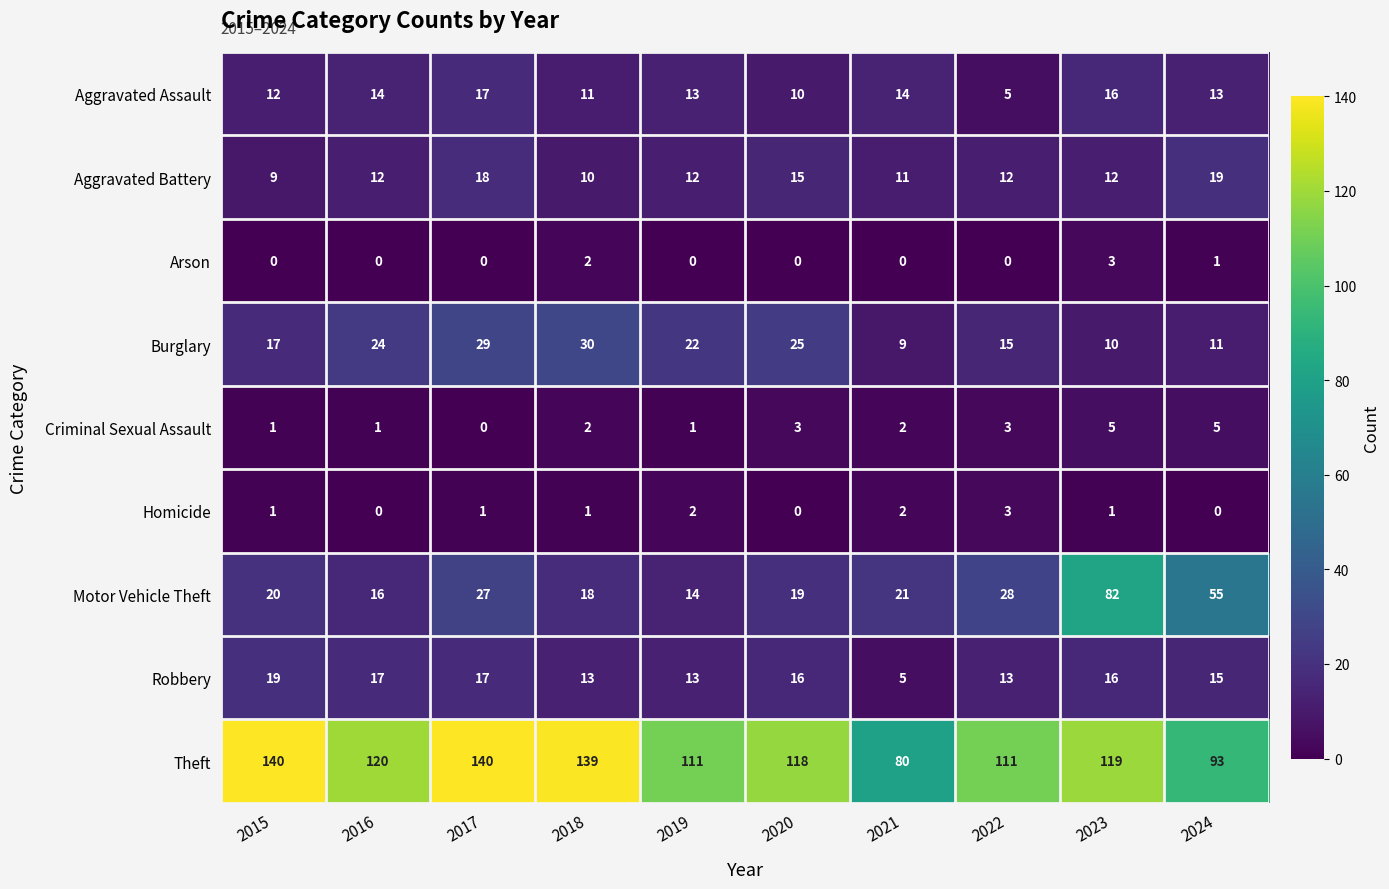

Which series has the largest range (max minus min)?

Motor Vehicle Theft